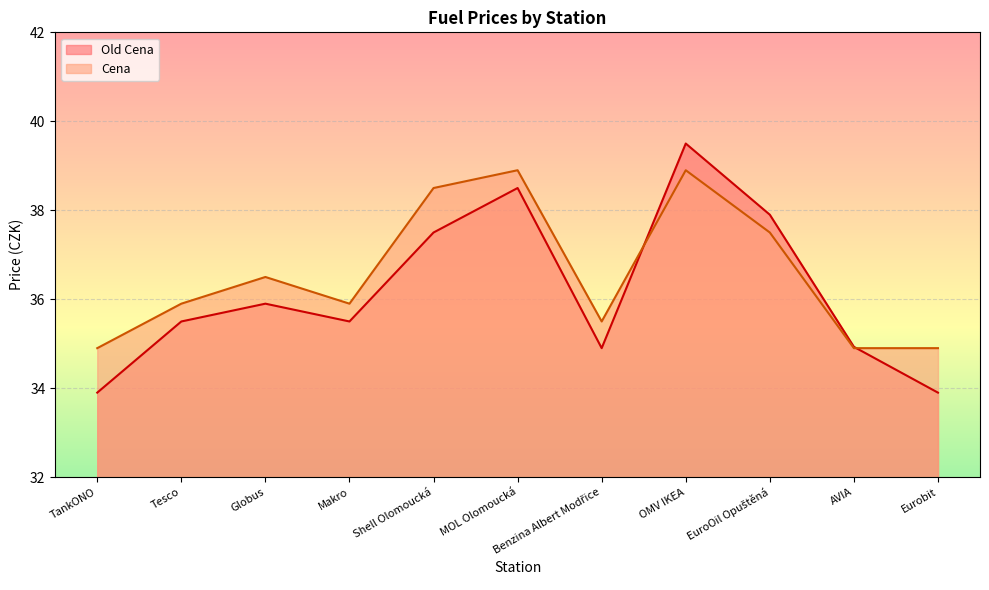

What is the sum of the Cena values at Eurobit and Tesco?

70.8